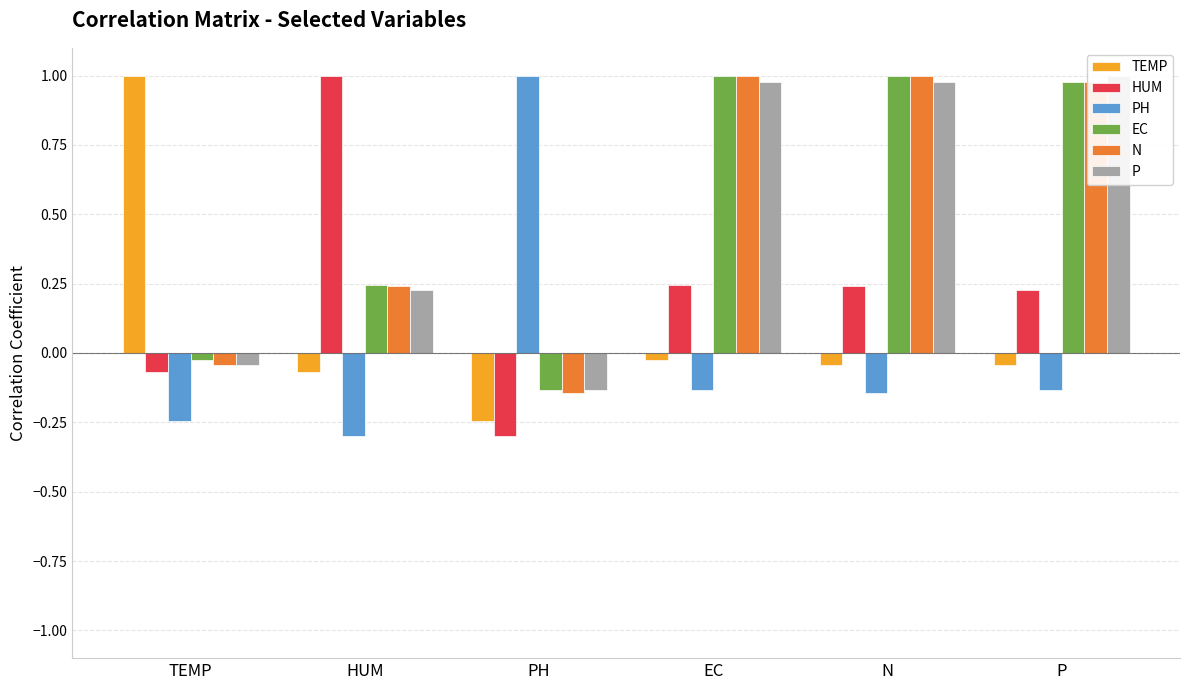

Which series has the largest total across all categories?

EC